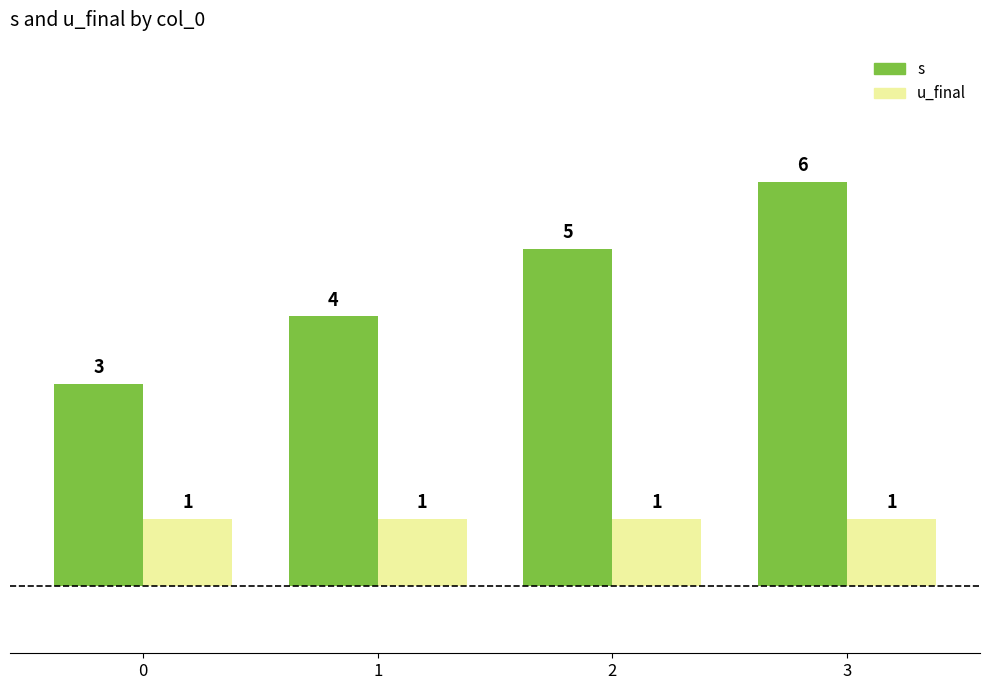

What is the value of the s bar at the 3rd from the left?

5